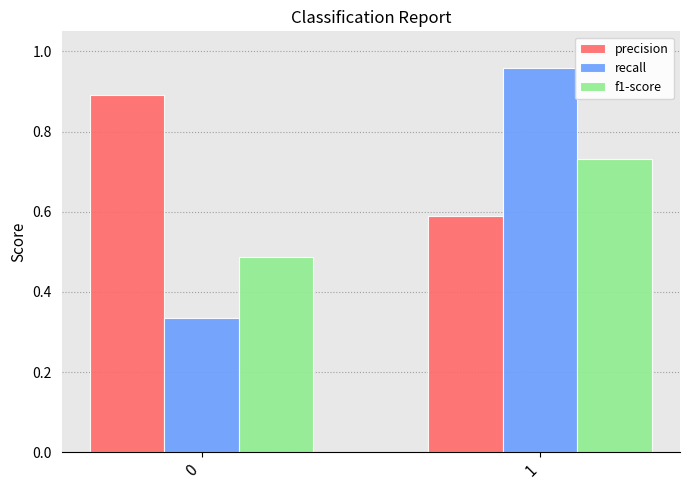

Which series has the largest range (max minus min)?

recall